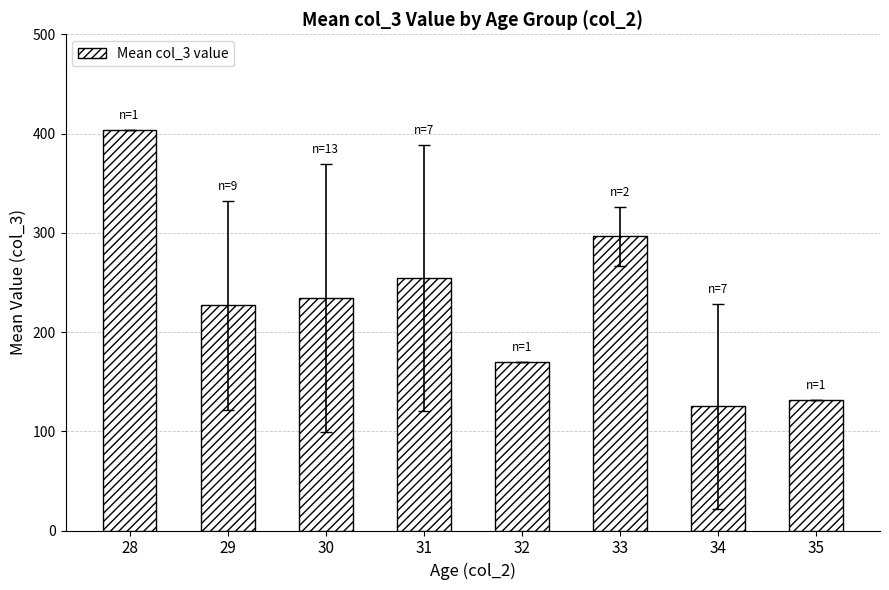

Which category has the lowest value across all series?

34